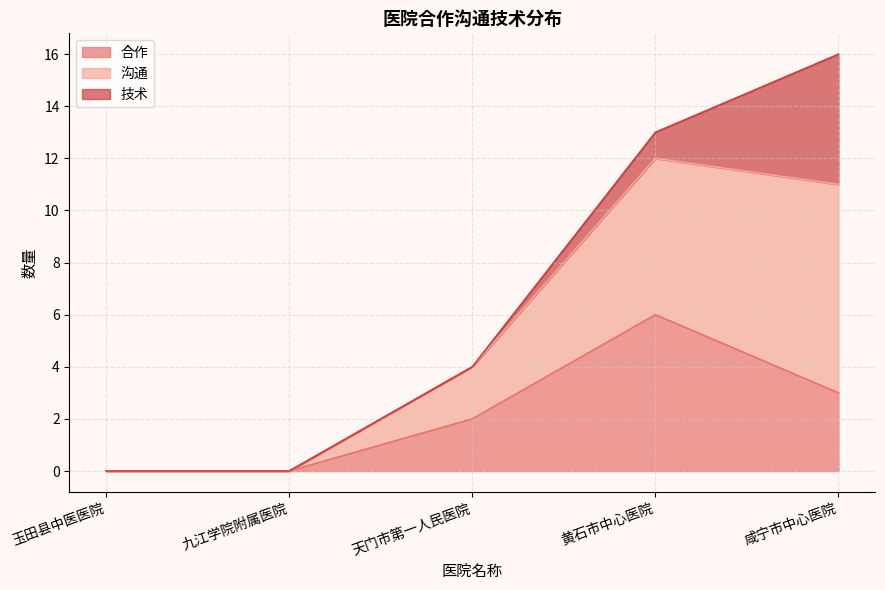

How many lines are shown in the chart?

3